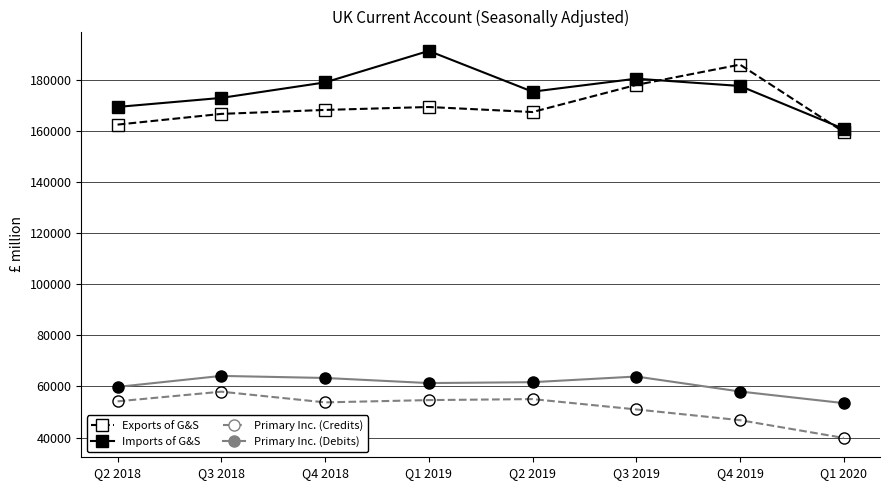

What is the label of the 7th point from the left?

Q4 2019